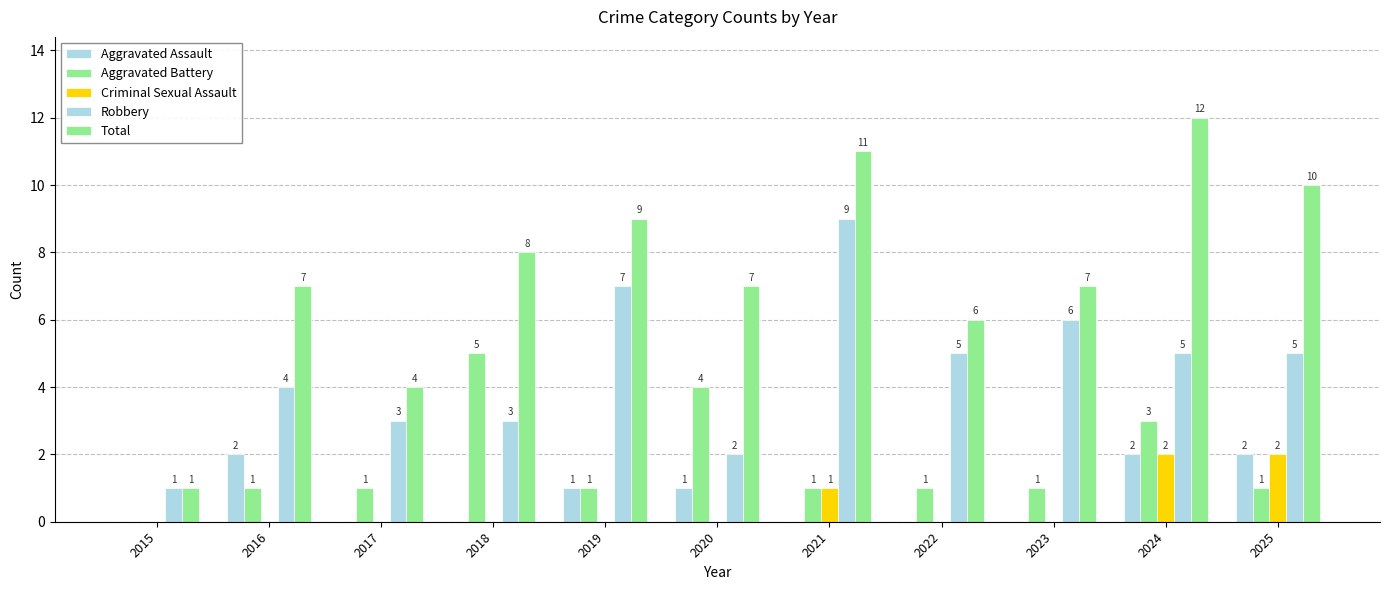

Which series has the largest total across all categories?

Total